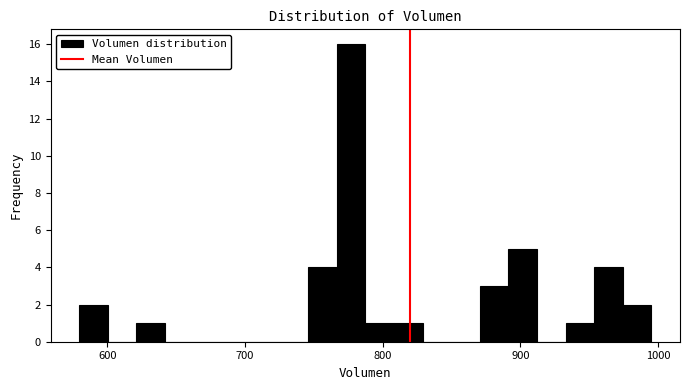

Around what value on the x-axis is the tallest bar? Give the approximate position of its centre, as read against the axis.

780